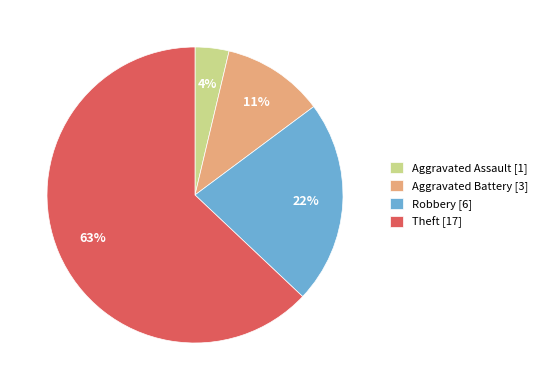

What percentage is the Theft slice, to the nearest percent?

63%